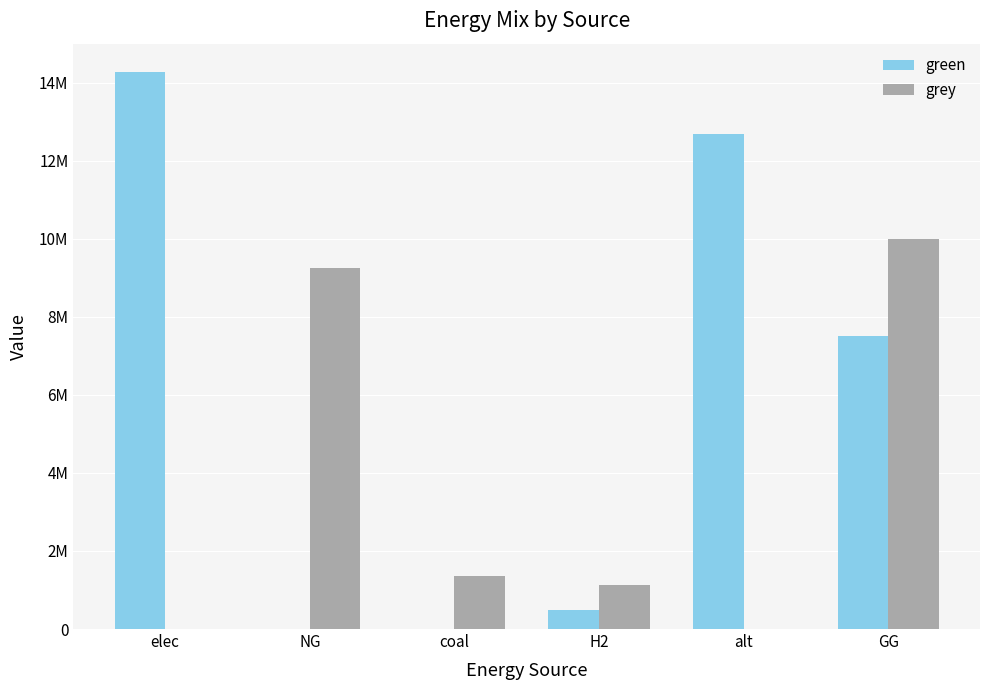

What is the value of the green bar at the 1st from the left?

14281617.4